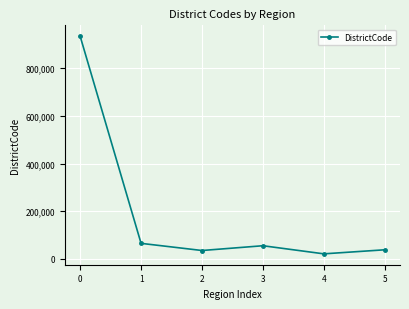

The chart shows a value of 38001 at 5. True or false?

True